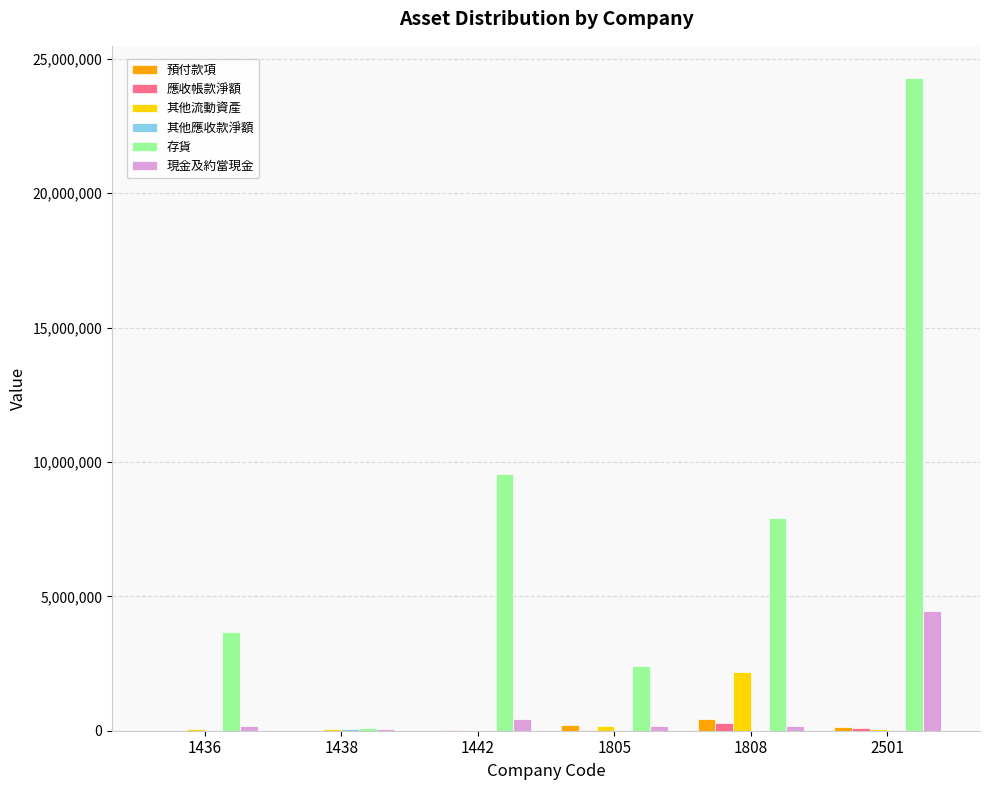

What is the total value across all series at 1436?

3934912